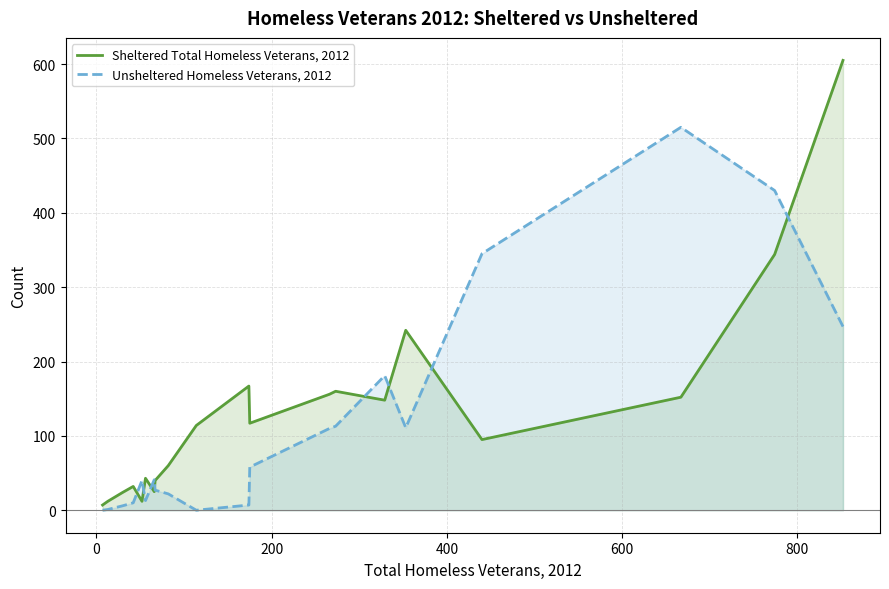

Rank the series by their maximum value, from lowest to highest.

Unsheltered Homeless Veterans, 2012, Sheltered Total Homeless Veterans, 2012